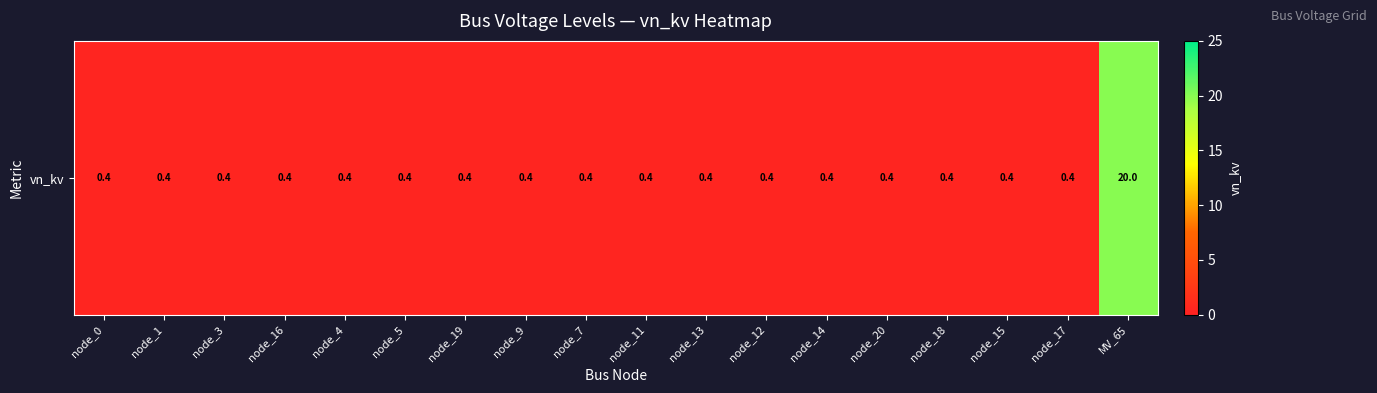

Rank the categories by value from highest to lowest.

MV_65, node_0, node_1, node_3, node_16, node_4, node_5, node_19, node_9, node_7, node_11, node_13, node_12, node_14, node_20, node_18, node_15, node_17